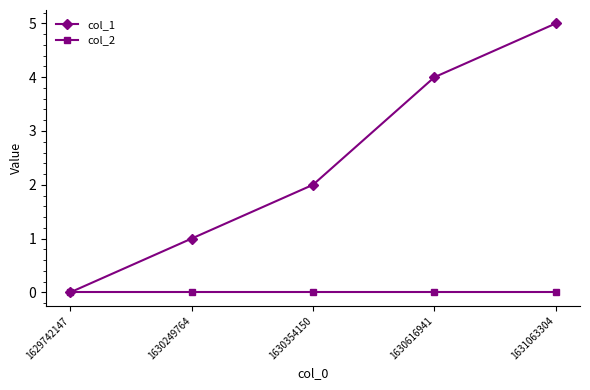

What are all the series names shown in the legend?

col_1, col_2